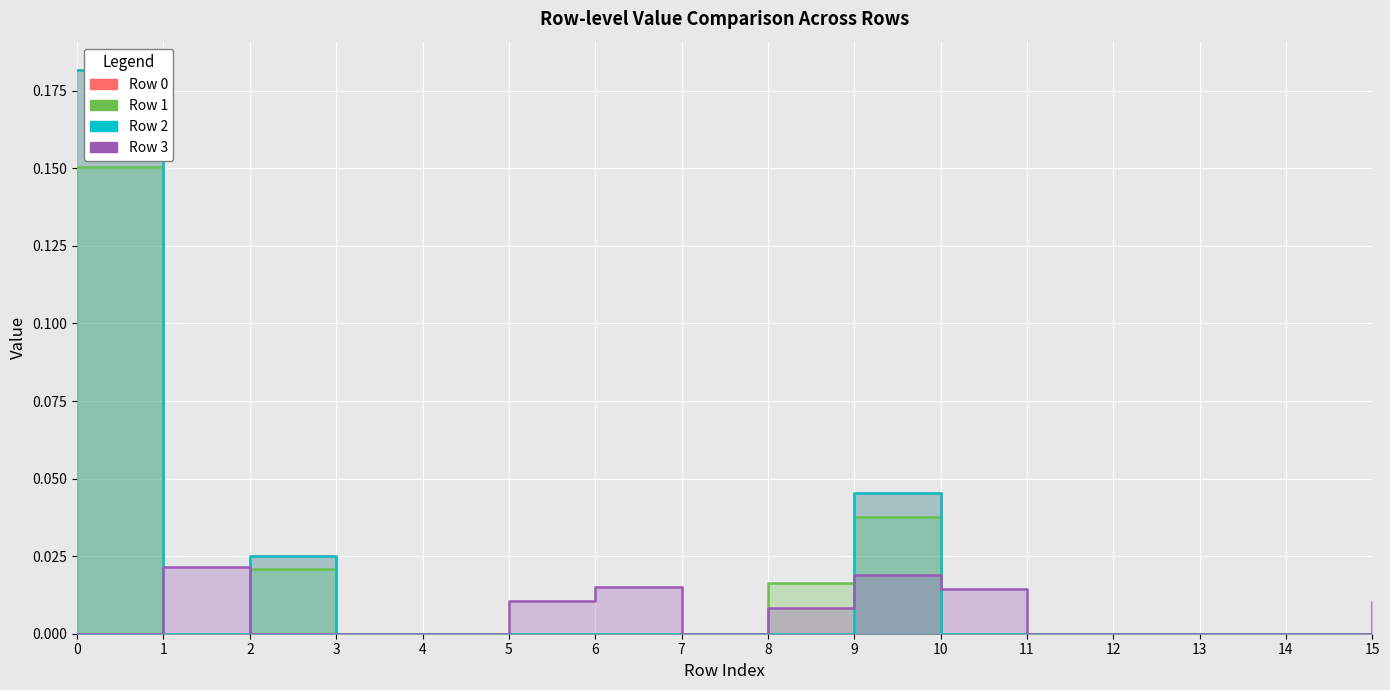

Which series has the largest total across all categories?

Row 0